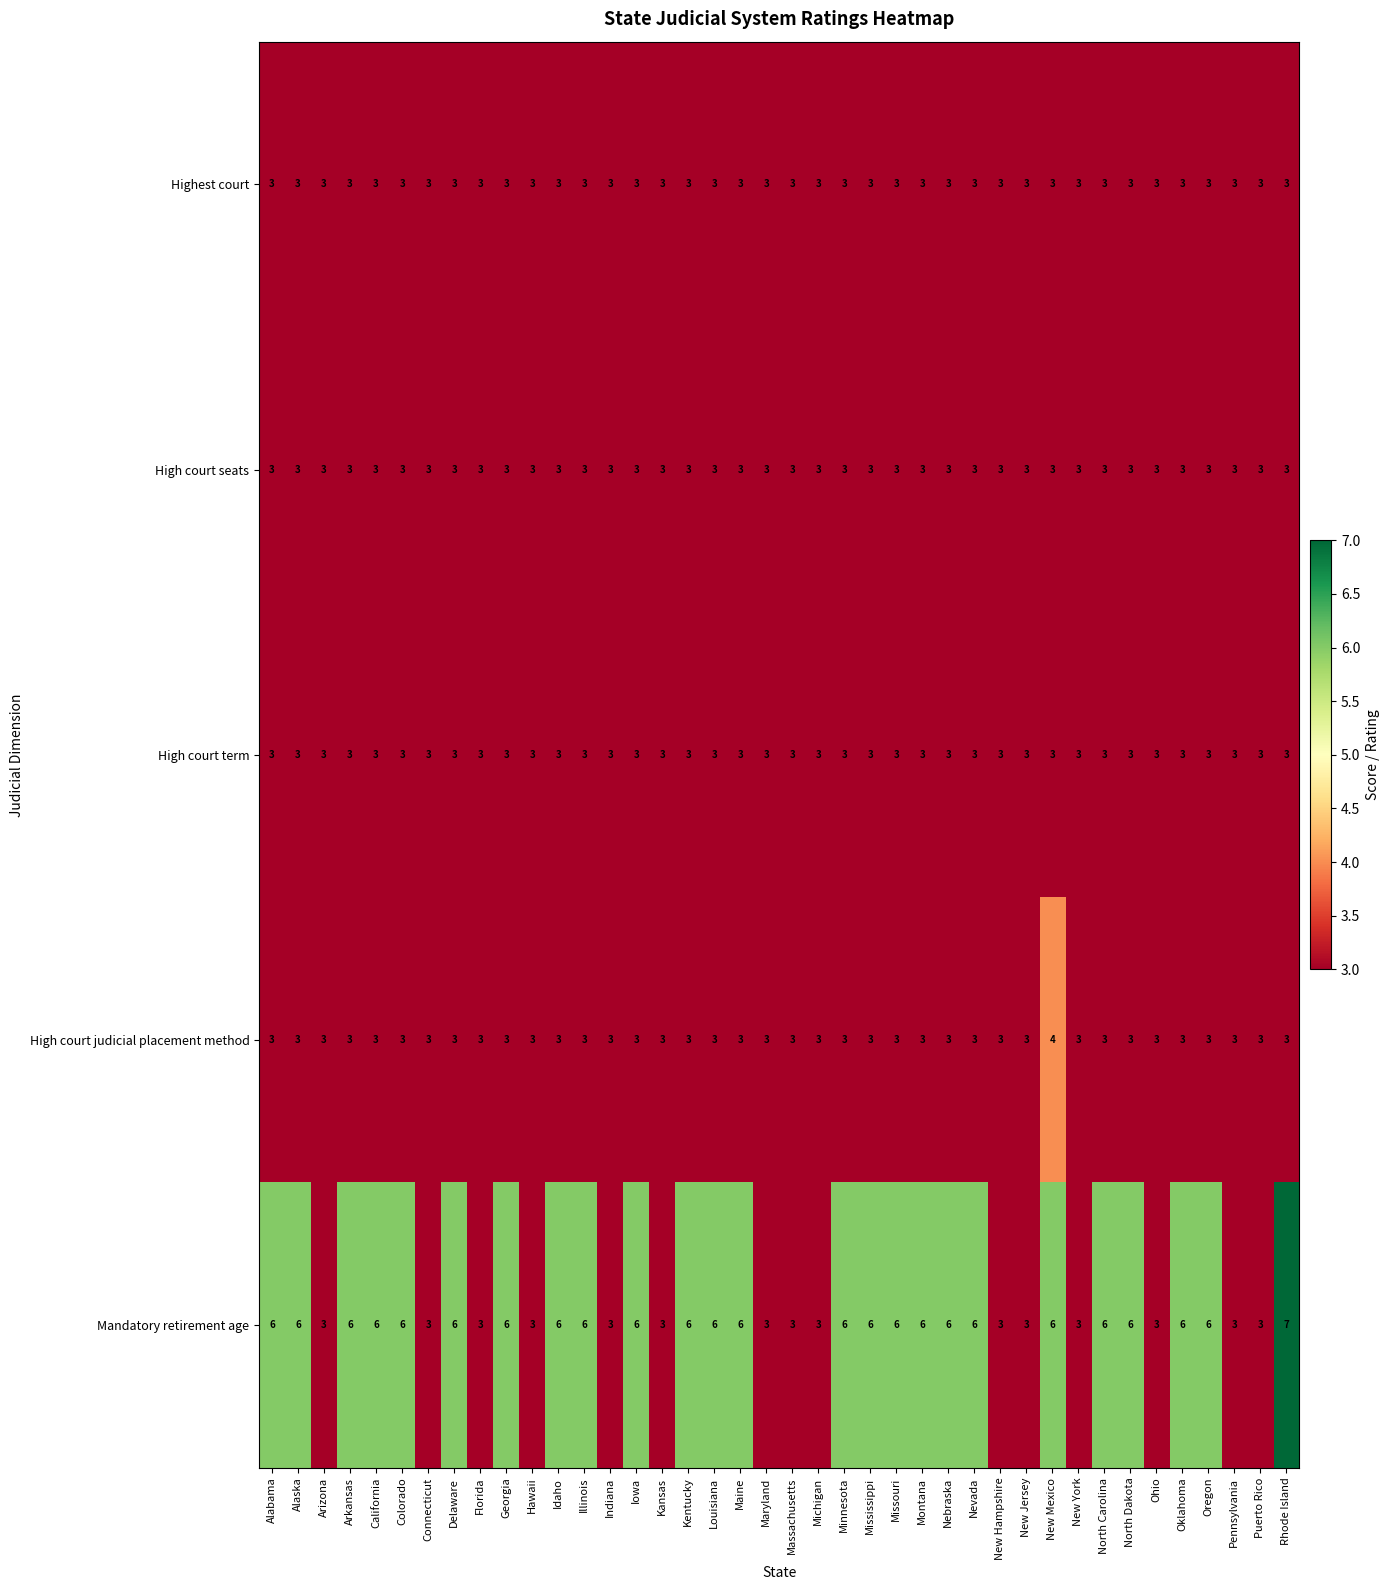

What is the approximate value of High court judicial placement method at Missouri?

3